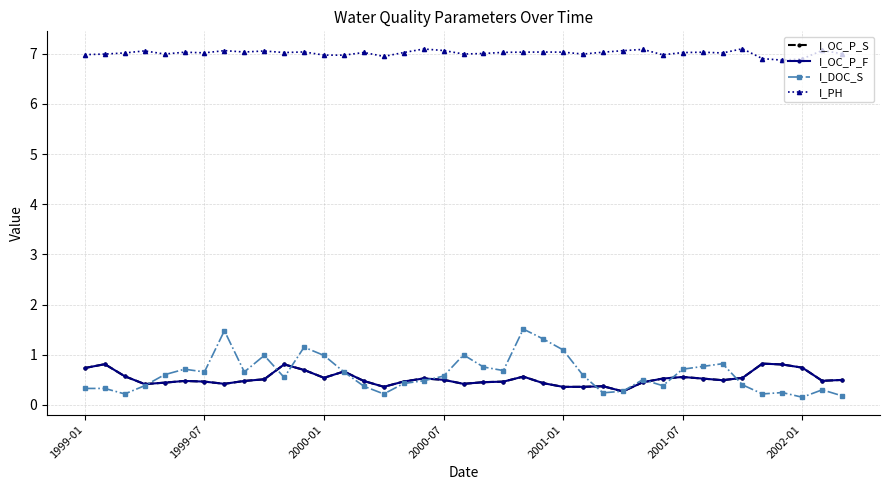

What is the value of the I_OC_P_F point at the 23rd from the left?

0.6